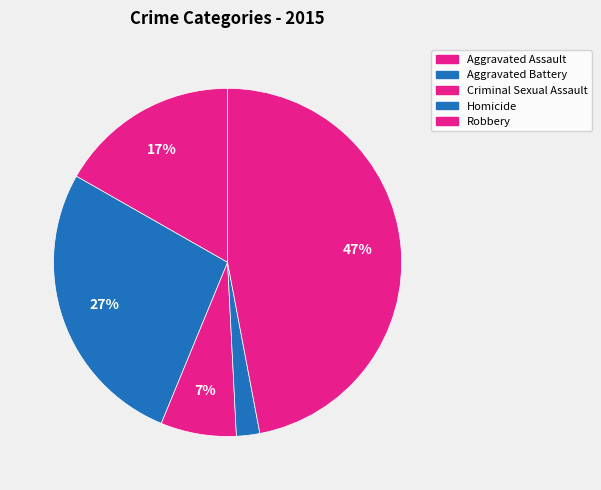

What is the total percentage of Aggravated Assault and Robbery?

63.8%